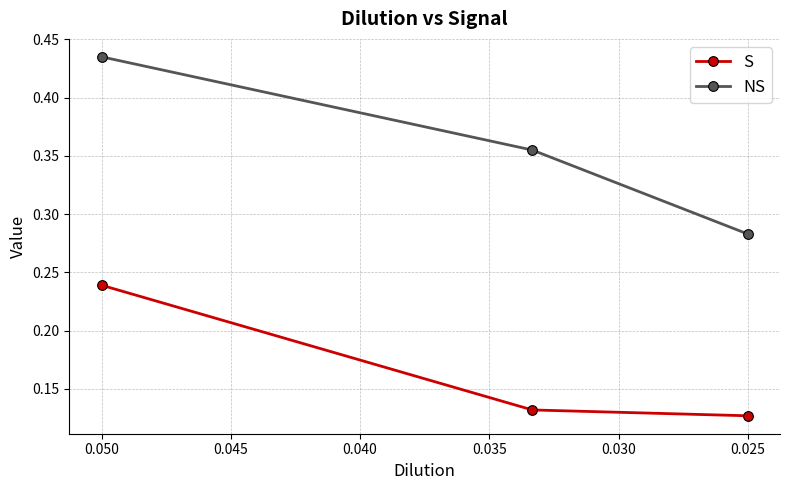

What are all the series names shown in the legend?

S, NS